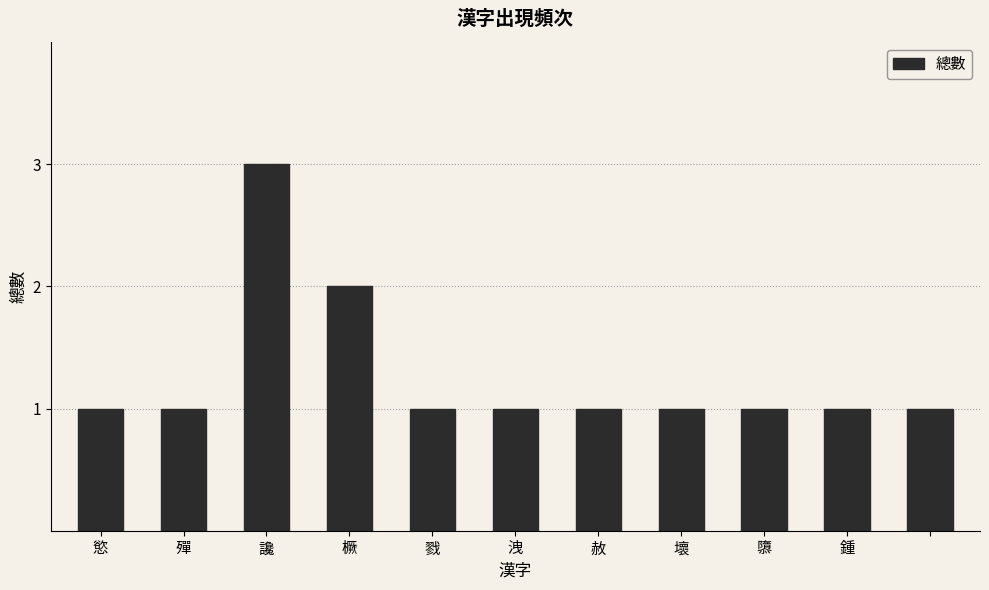

How many bars are there in total?

11